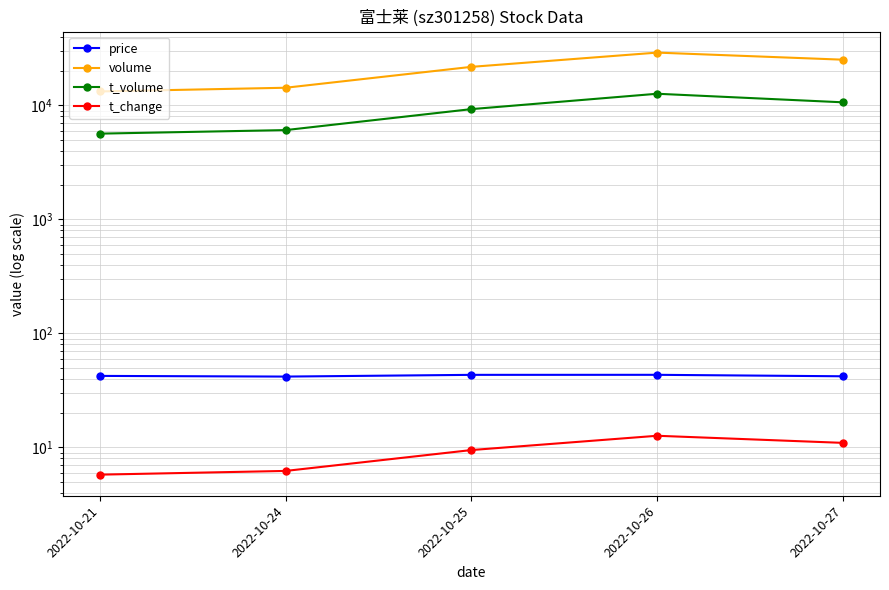

In price, how many points are higher than both neighbors (excluding endpoints)?

1